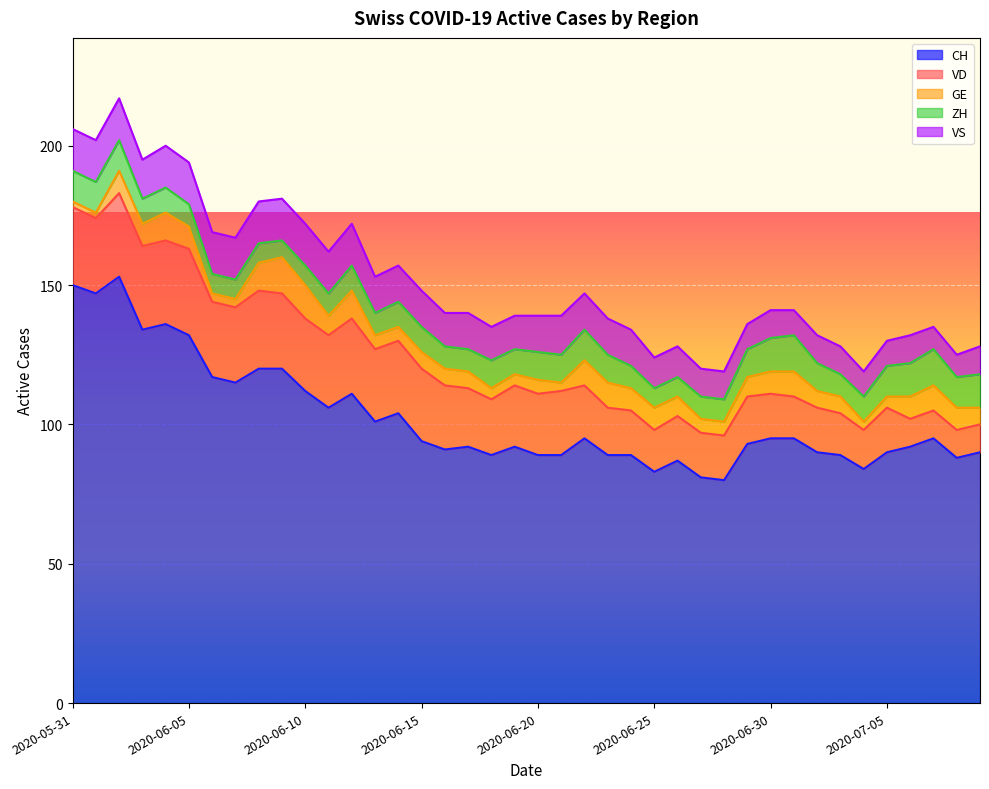

Where is the first local maximum for VD?

2020-06-05